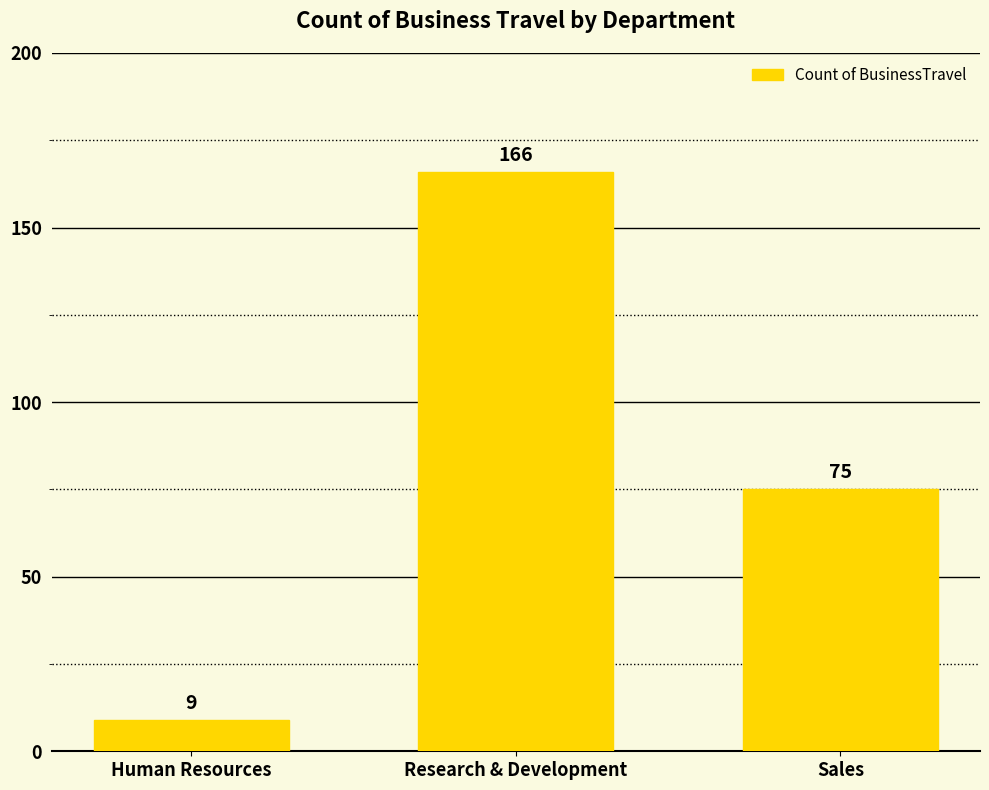

What is the greatest value displayed?

166